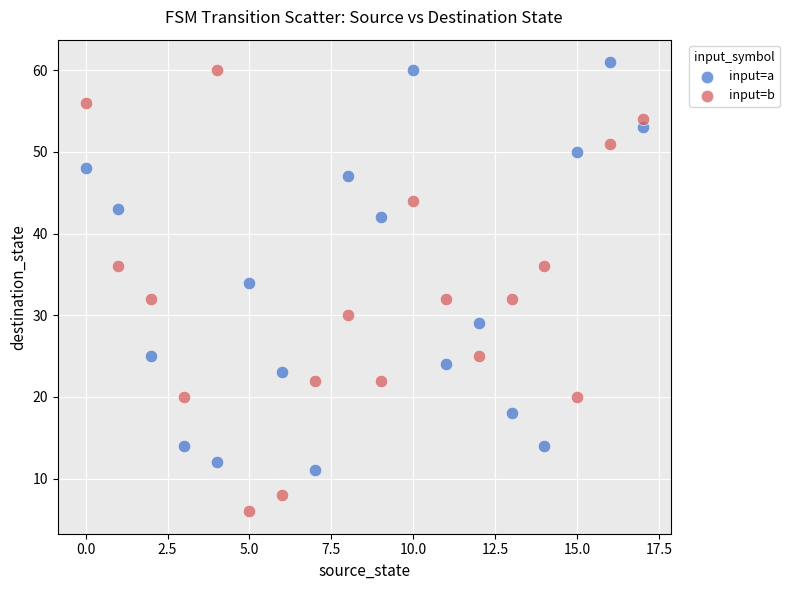

Across all data points, what is the range of Y values (max minus min)?

55